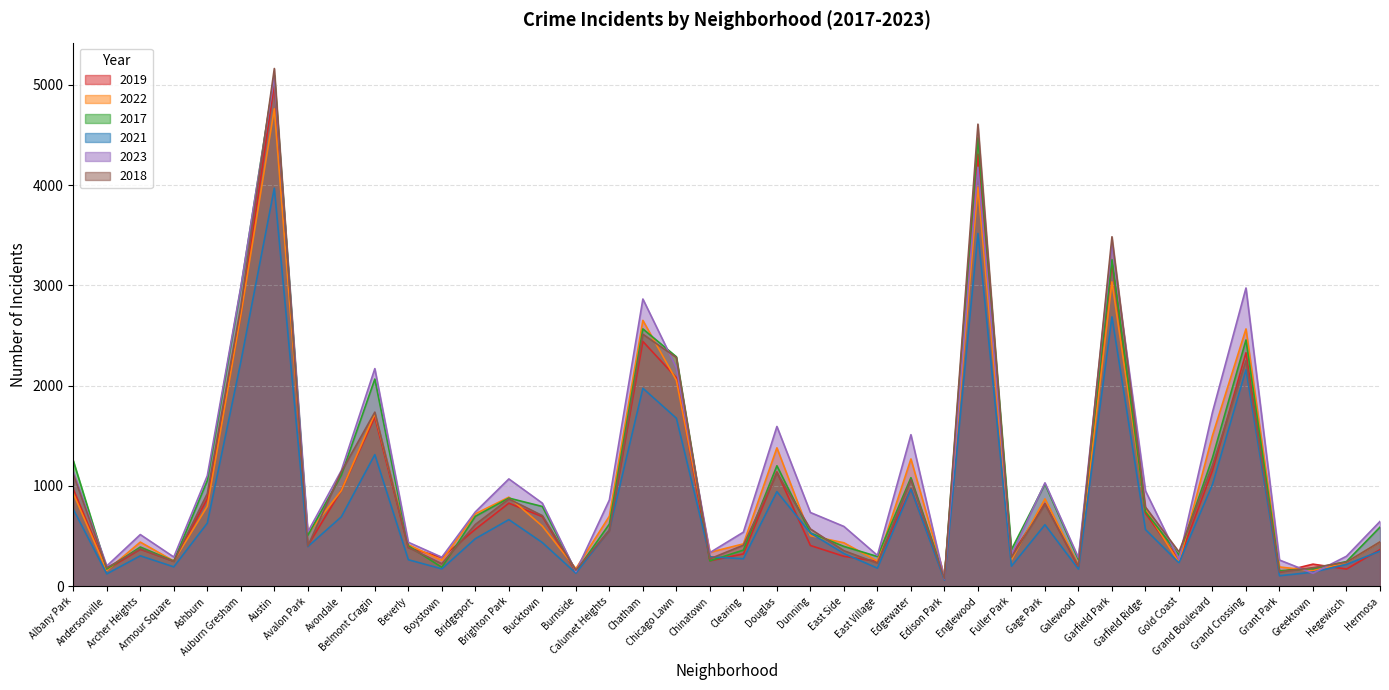

What is the total value across all series at Beverly?

2290